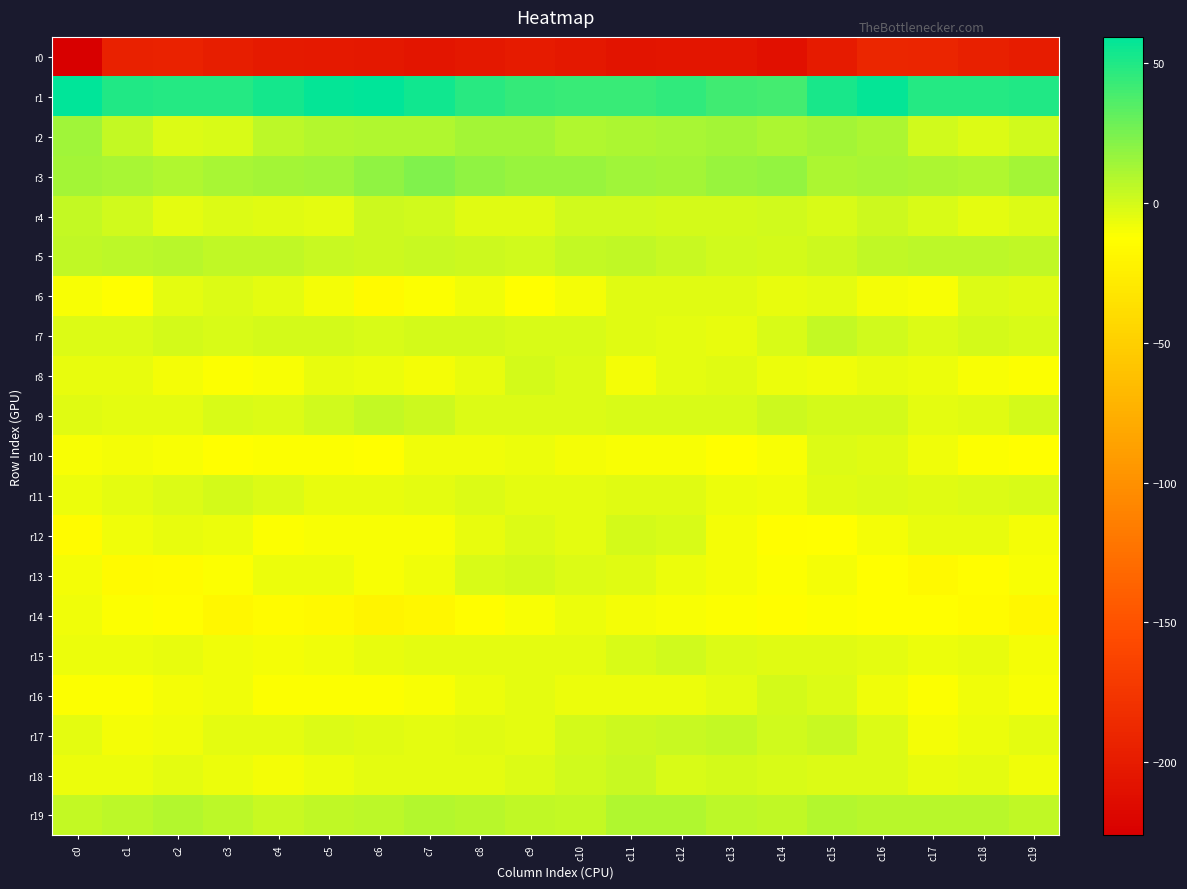

Which series changed the most between c2 and c9?

r2